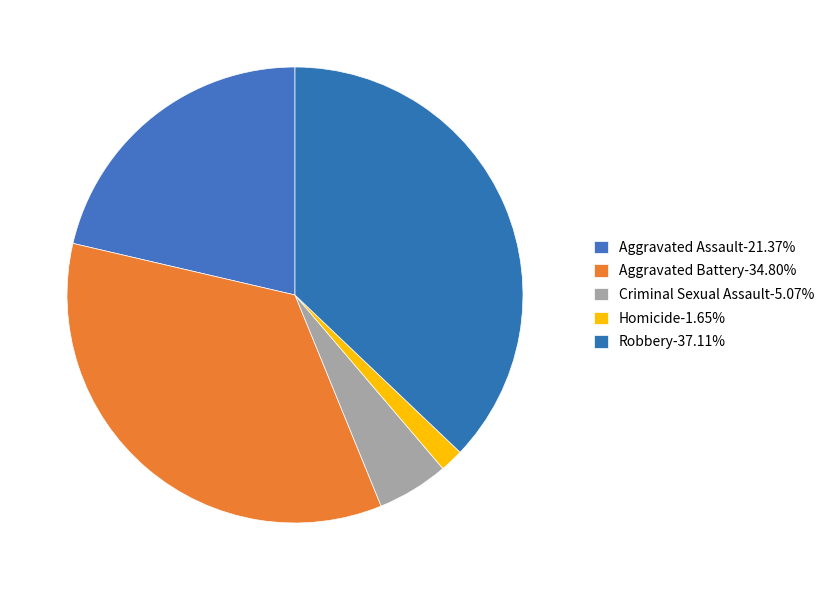

How much of the chart is everything except Robbery?

62.9%